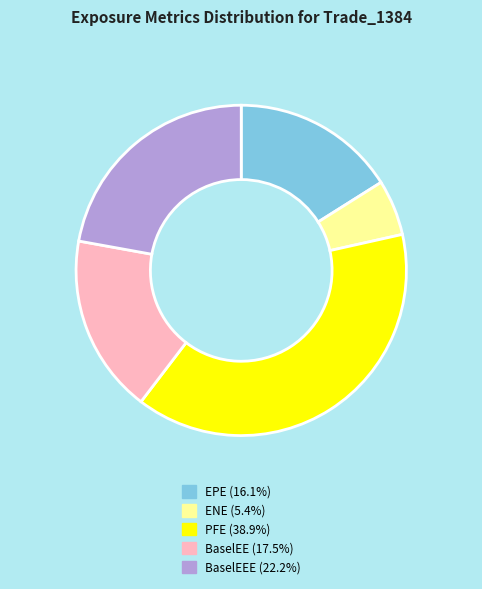

Is there any slice that represents more than half of the pie?

No